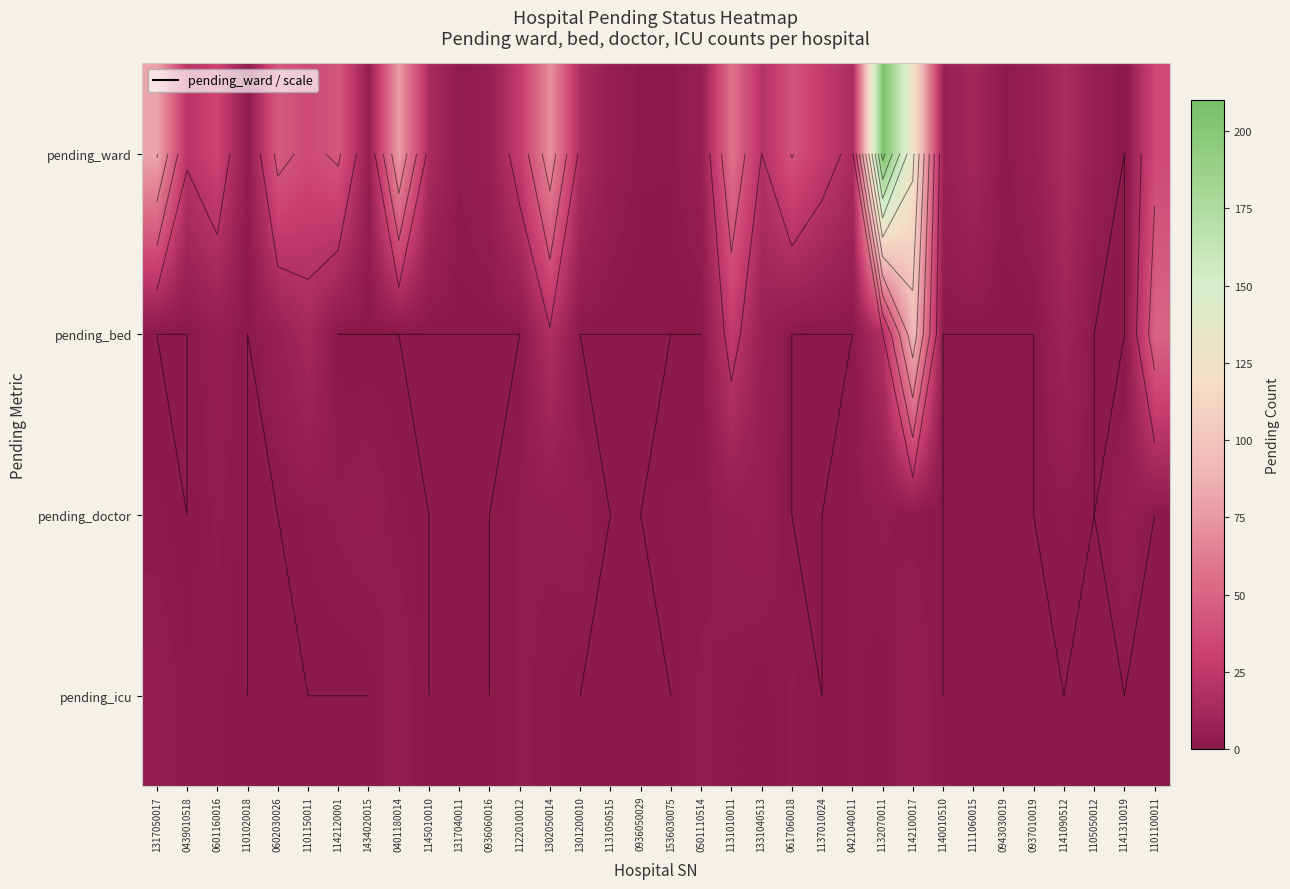

How many pending_doctor values are between 0 and 2?

29